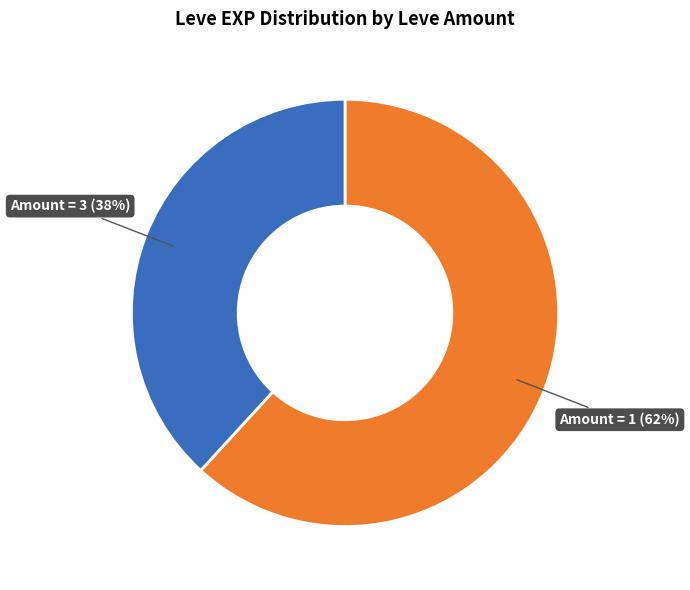

Is it true that Amount = 1 is 56% of the pie?

False